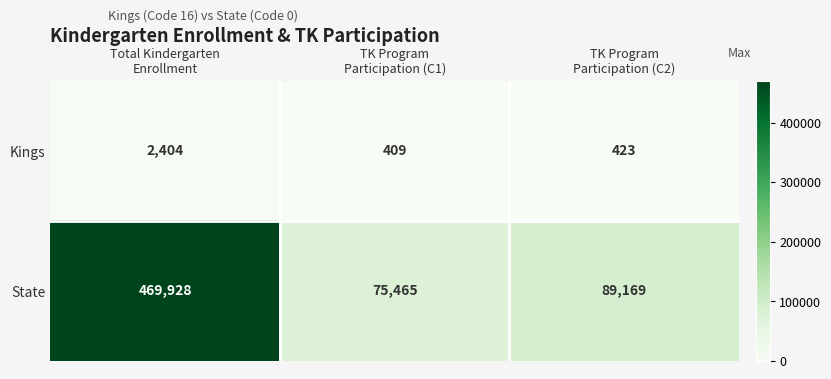

At how many categories does at least one series exceed 32622?

3